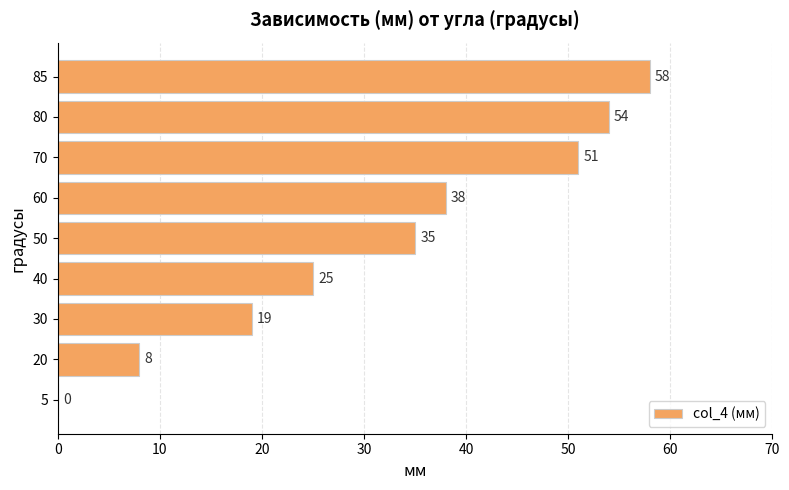

The value at 5 is 26. True or false?

False